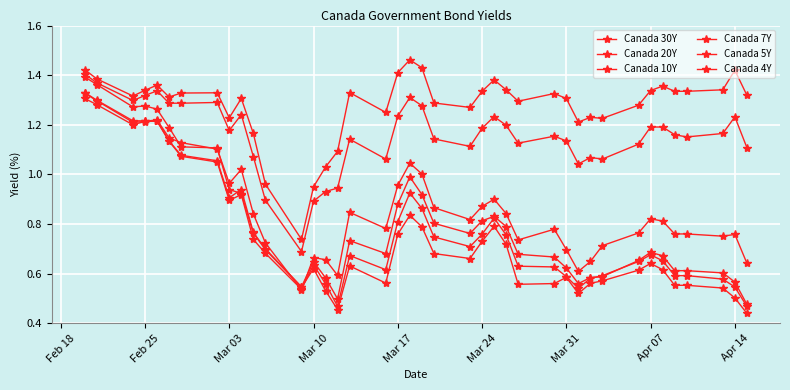

Is this an area chart (filled region under the line)?

No